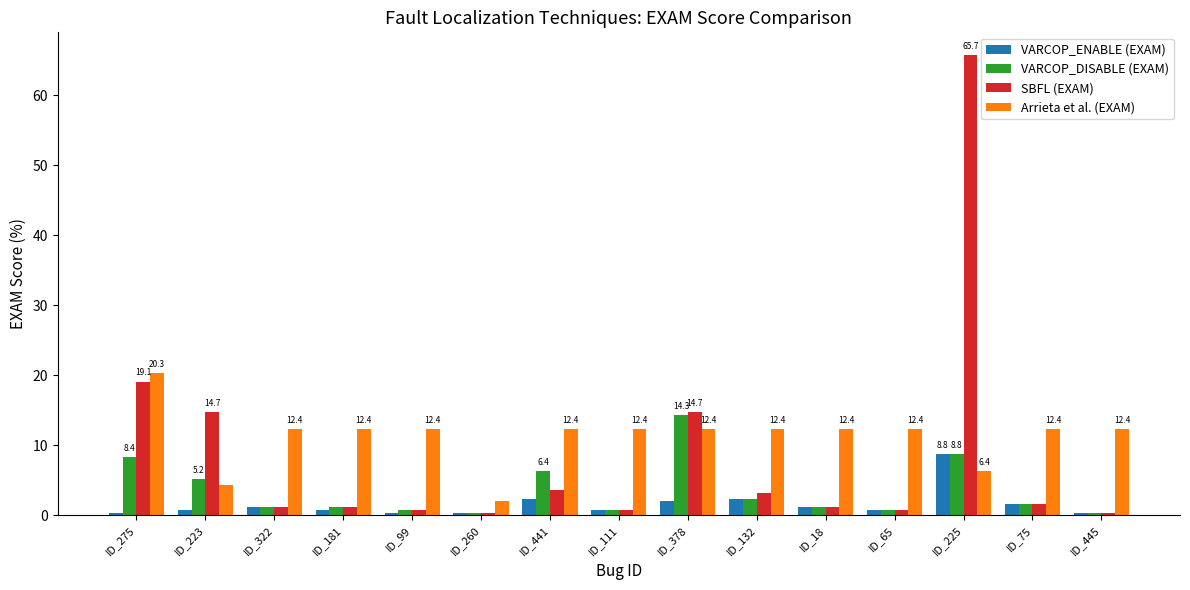

Rank the series by their average value, from highest to lowest.

Arrieta et al. (EXAM), SBFL (EXAM), VARCOP_DISABLE (EXAM), VARCOP_ENABLE (EXAM)